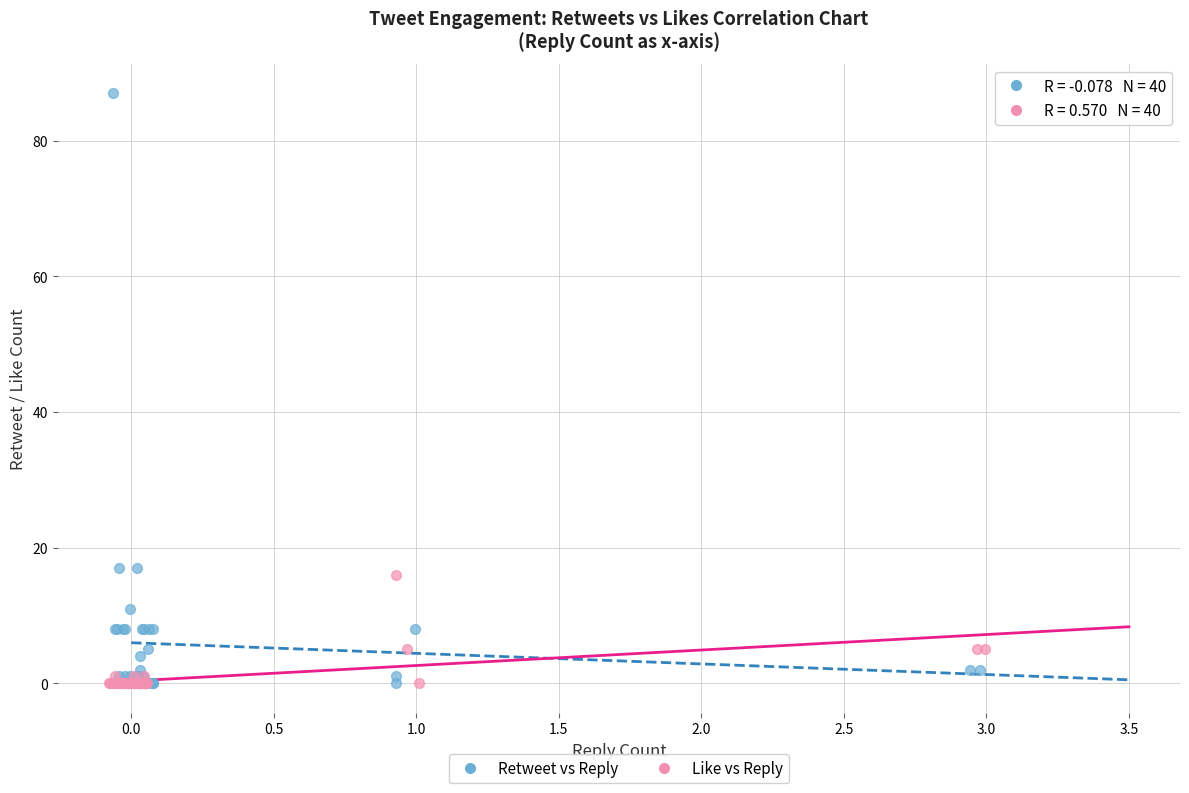

Which series contains the highest Y value?

Retweet vs Reply